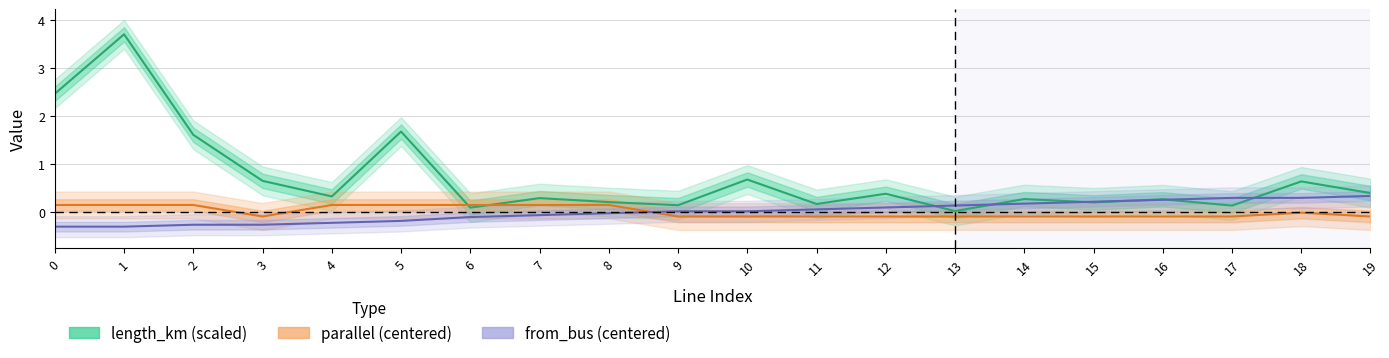

Reading right to left, what are all the values shown in this chart?

length_km (scaled): 0.4	0.6	0.1	0.3	0.2	0.3	0.0	0.4	0.2	0.7	0.1	0.2	0.3	0.1	1.7	0.3	0.6	1.6	3.7	2.5
parallel (centered): -0.1	-0.0	-0.1	-0.1	-0.1	-0.1	-0.1	-0.1	-0.1	-0.1	-0.1	0.1	0.1	0.1	0.1	0.1	-0.1	0.1	0.1	0.1
from_bus (centered): 0.3	0.3	0.3	0.2	0.2	0.2	0.1	0.1	0.0	0.0	0.0	-0.0	-0.1	-0.1	-0.2	-0.2	-0.3	-0.3	-0.3	-0.3